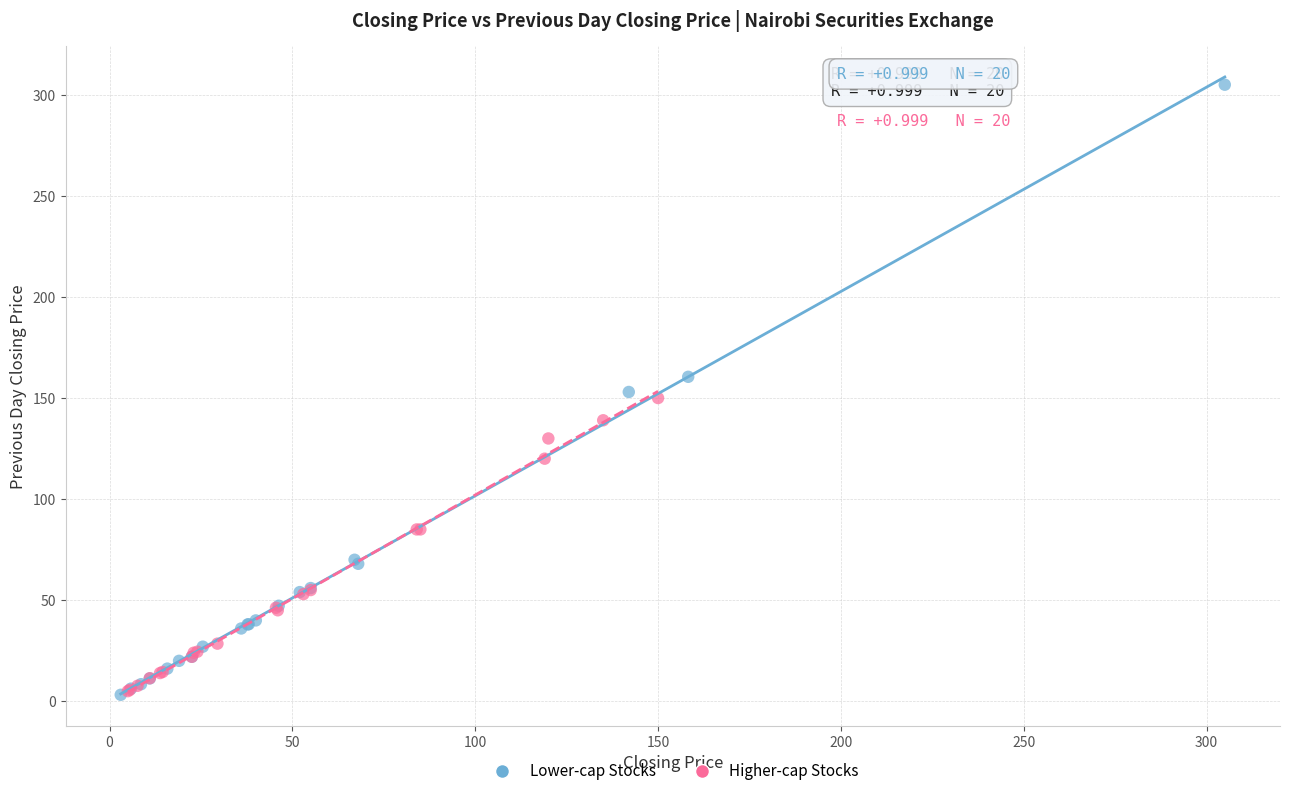

Which series contains the highest Y value?

Lower-cap Stocks